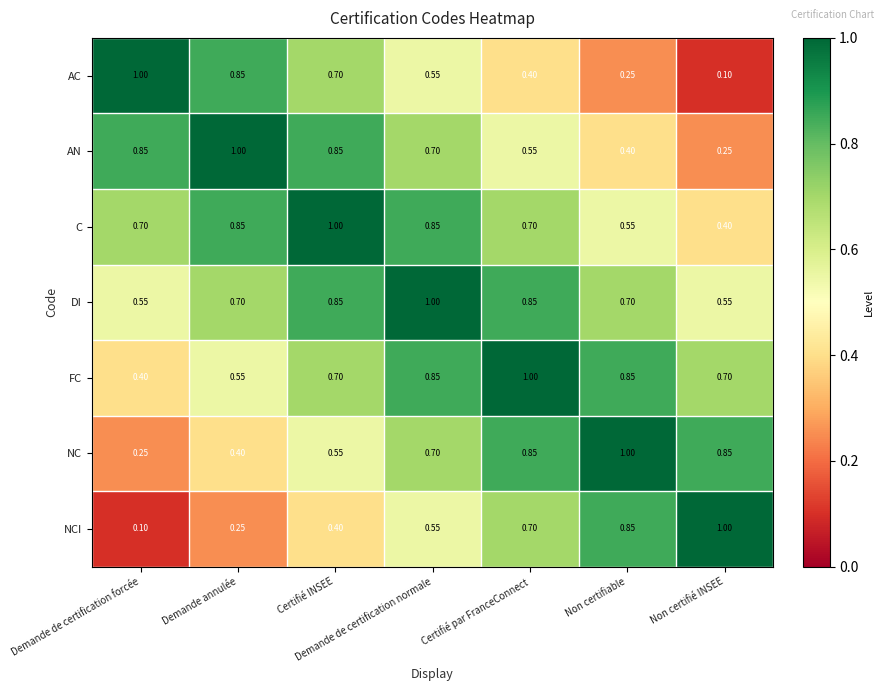

At how many categories does at least one series exceed 0?

7